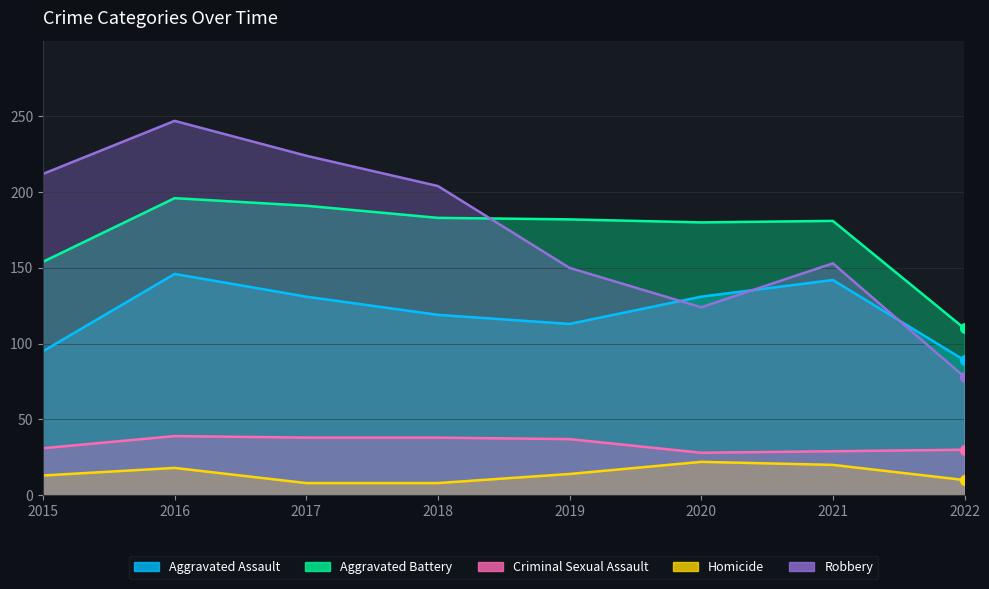

Which series has the widest spread of Y values?

Robbery